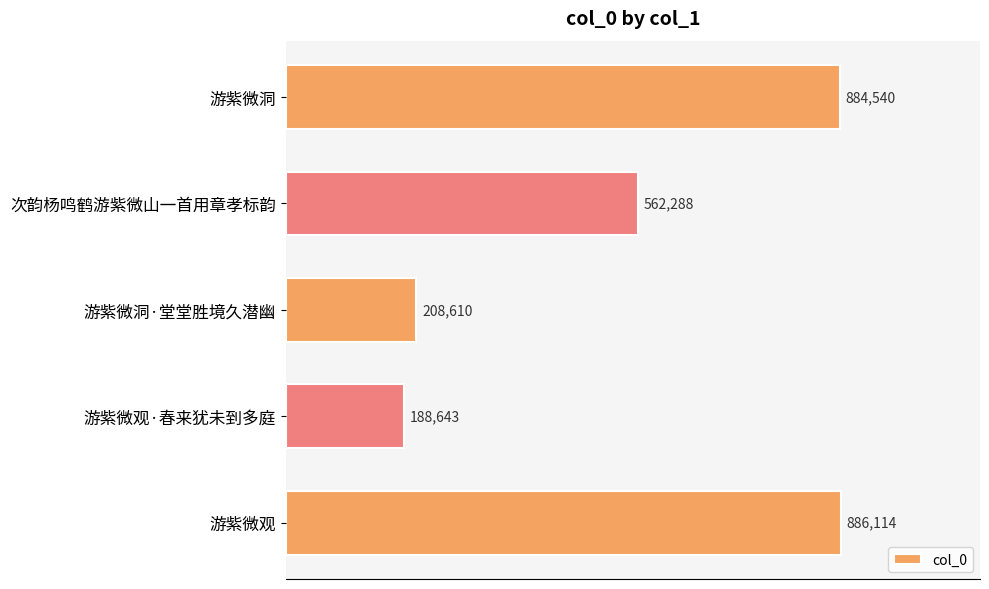

What is the sum of all values?

2730195